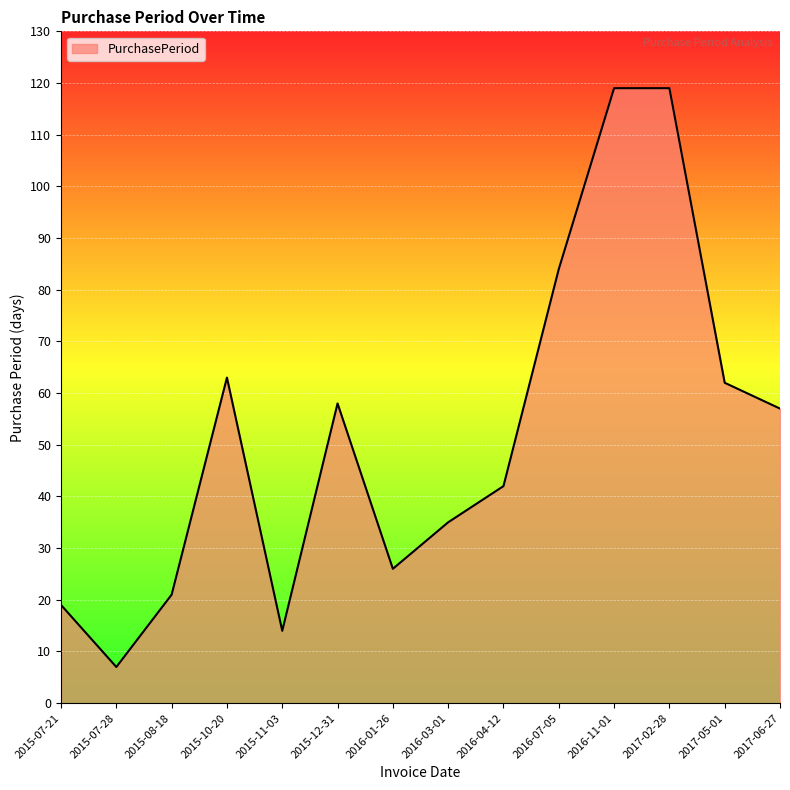

Reading left to right, extract all data points from this chart.

2015-07-21=19	2015-07-28=7	2015-08-18=21	2015-10-20=63	2015-11-03=14	2015-12-31=58	2016-01-26=26	2016-03-01=35	2016-04-12=42	2016-07-05=84	2016-11-01=119	2017-02-28=119	2017-05-01=62	2017-06-27=57